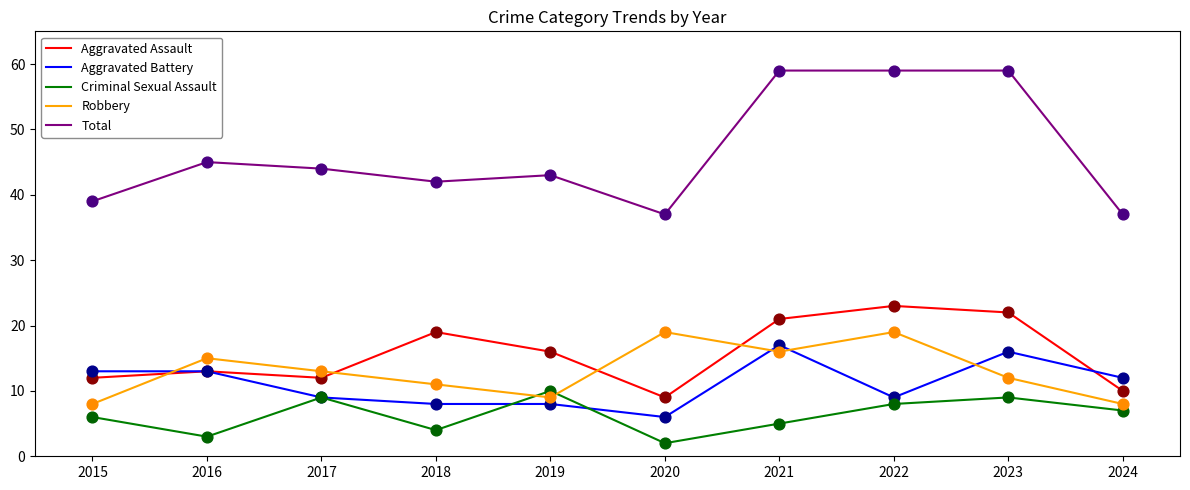

What are all the series names shown in the legend?

Aggravated Assault, Aggravated Battery, Criminal Sexual Assault, Robbery, Total